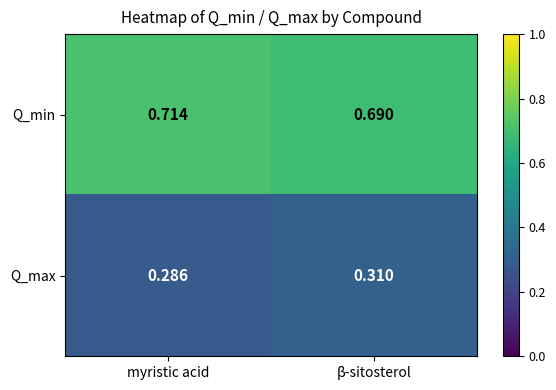

How many data points does each series have?

2